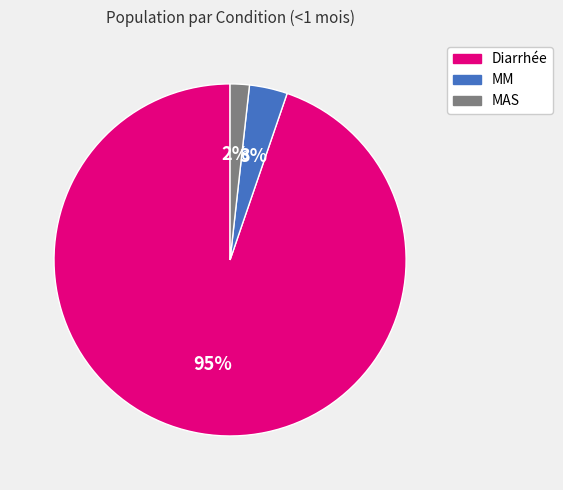

Do Diarrhée and MM together represent more than half of the pie?

Yes